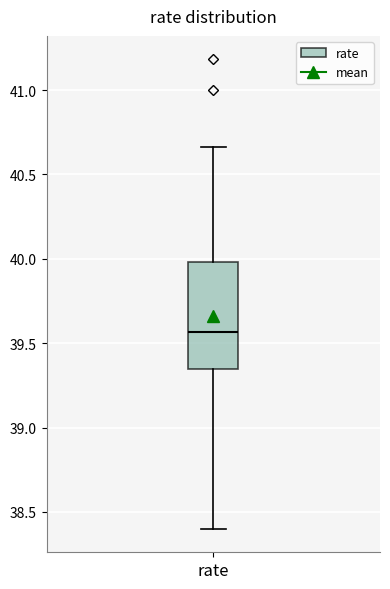

Read this box plot against the y-axis: the position of the median line, the range covered by the box, and the ends of both whiskers. The values are not printed on the chart, so give them approximately, as read against the axis.

median 39.55, box 39.35 to 40.00, whiskers 38.40 to 40.65